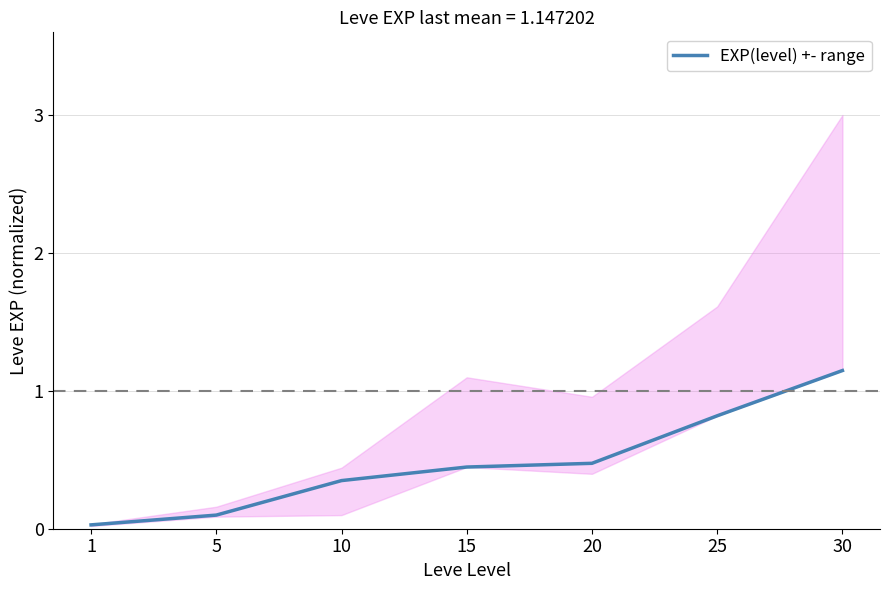

Which has a higher value, 25 or 10?

25